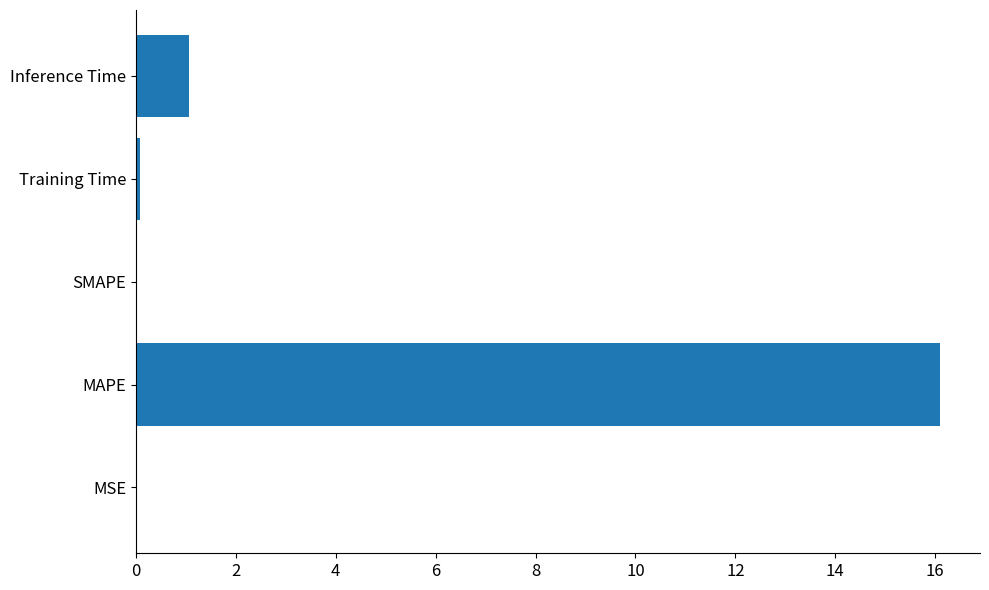

What is the sum of the values at Inference Time and SMAPE?

1.1